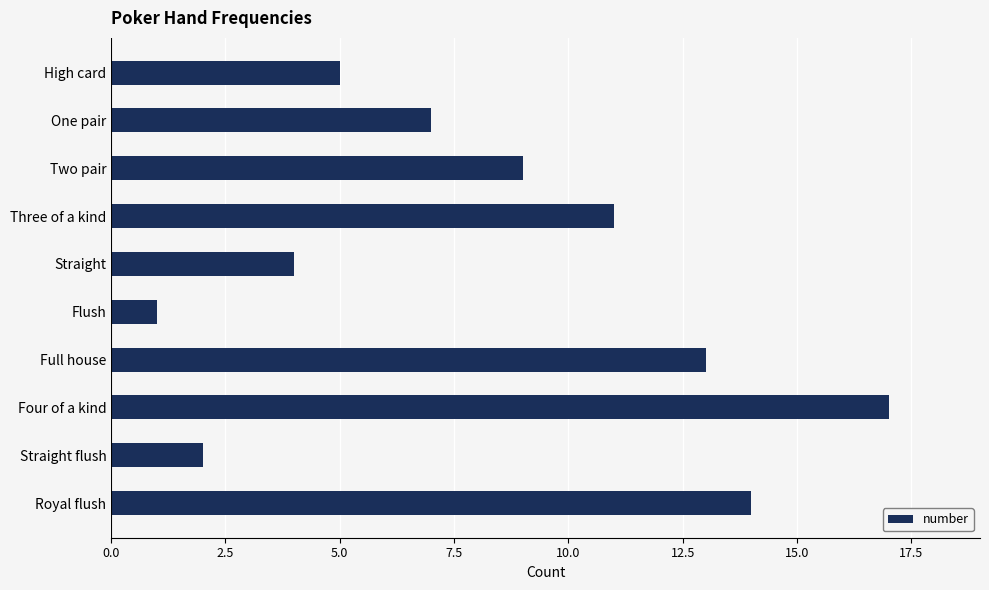

What is the change in value from Four of a kind to Flush?

-16